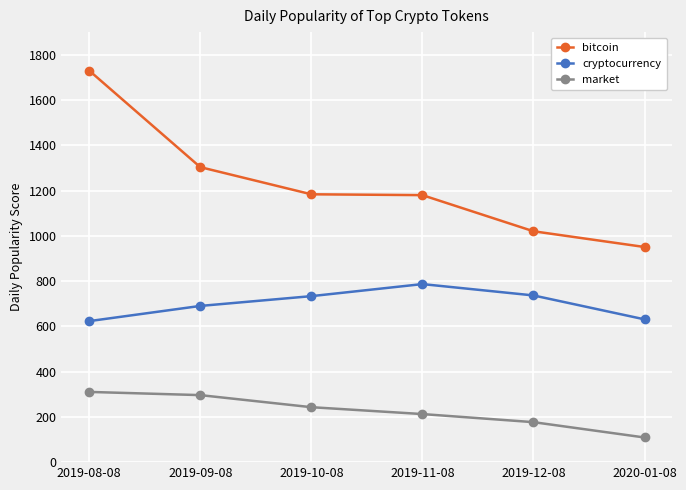

Does the chart have visible grid lines?

Yes